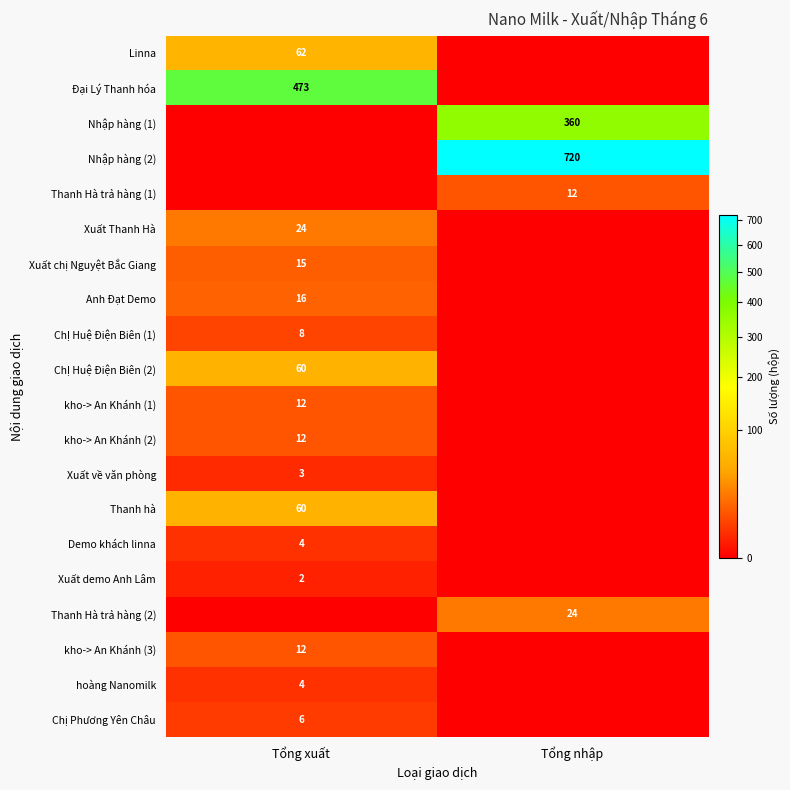

At which category is the sum across all series the highest?

Tổng nhập